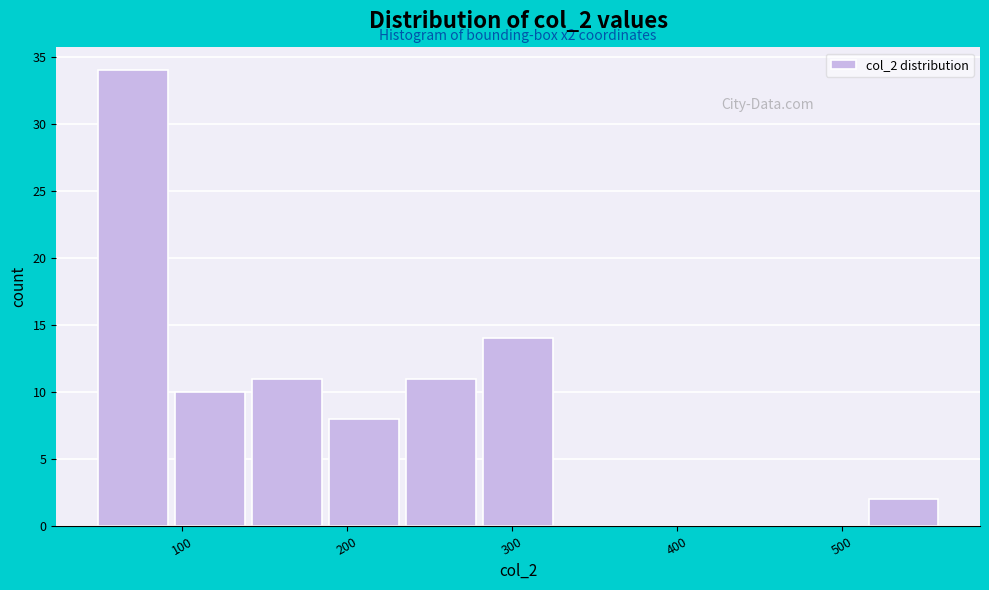

Over which range of the x-axis is the bar tallest?

50 to 100